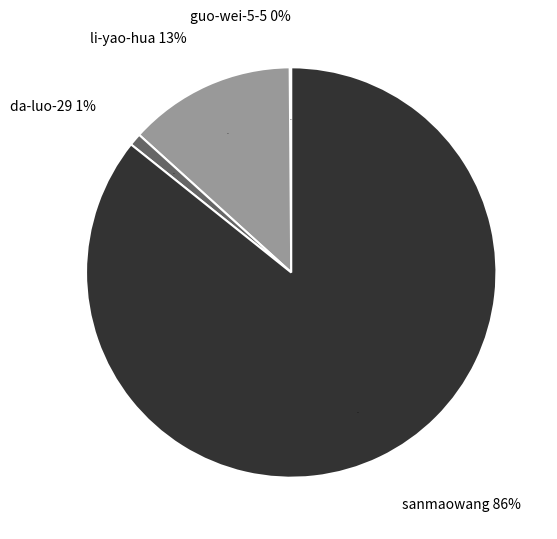

What percentage is the da-luo-29 slice, to the nearest percent?

1%